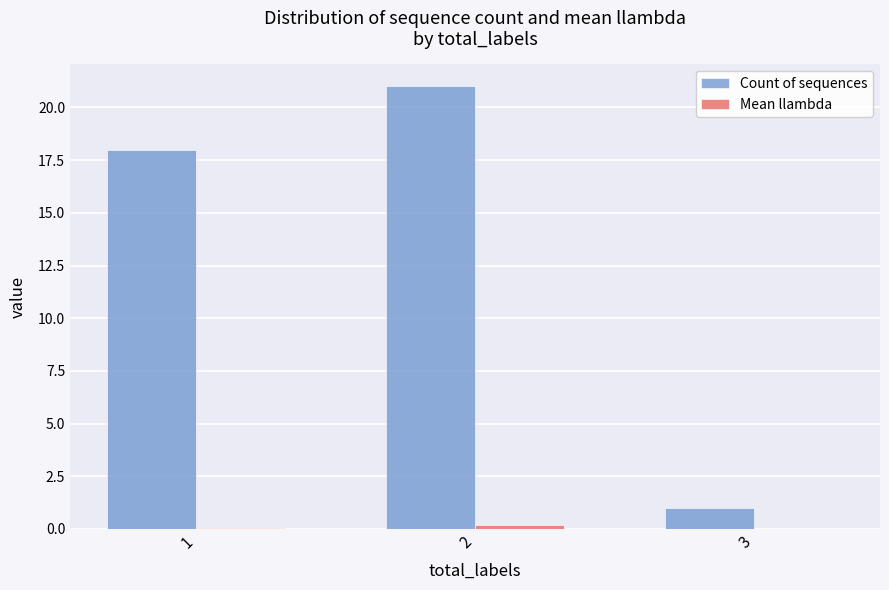

What is the greatest value displayed?

21.0